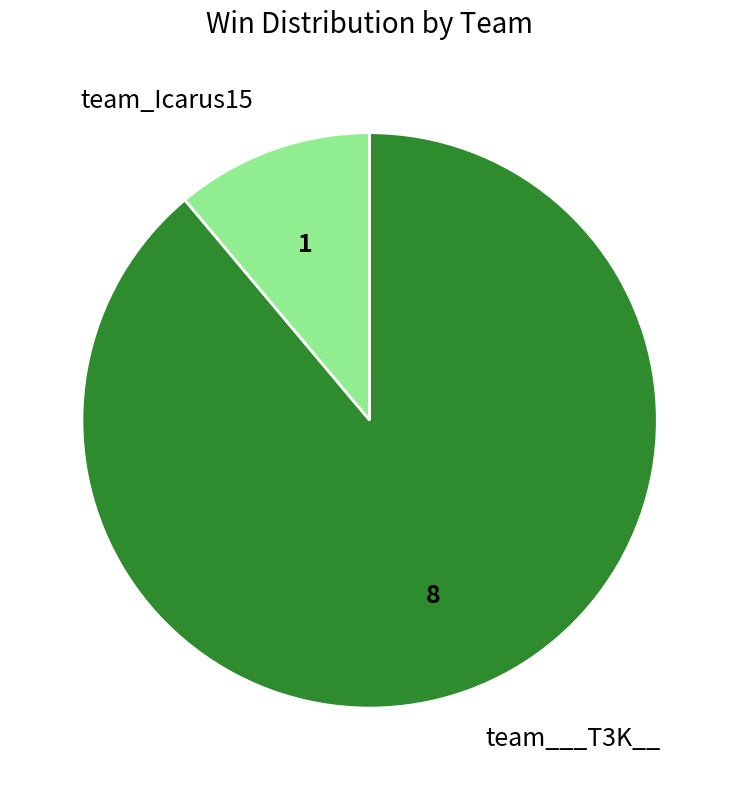

Which has a higher value, team_Icarus15 or team___T3K__?

team___T3K__